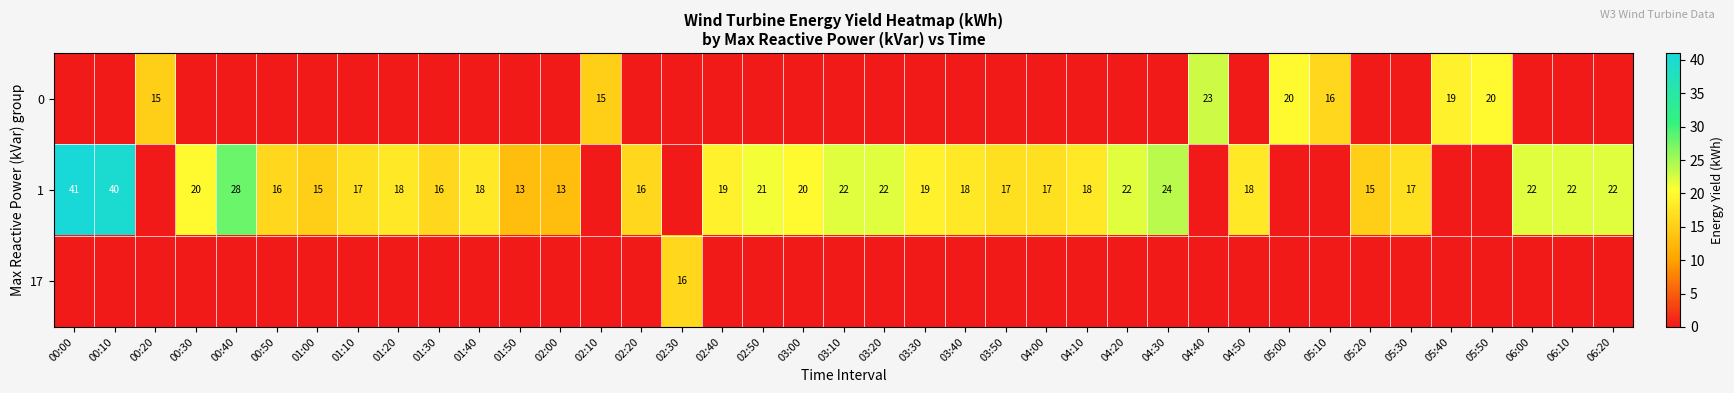

What is the total value across all series at 00:50?

16